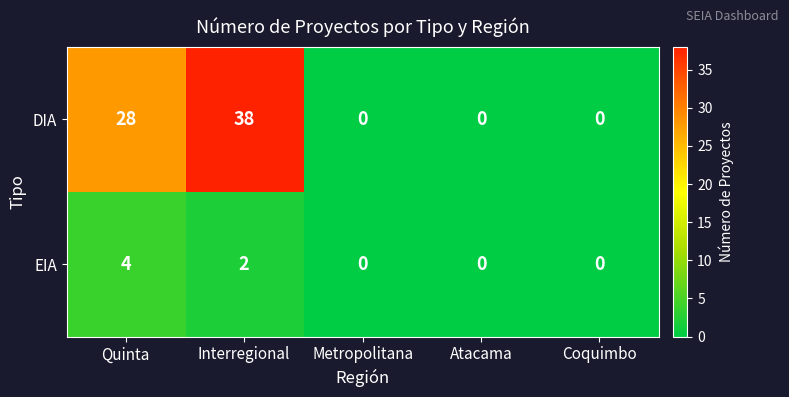

Where is EIA nearest to the value 2?

Interregional